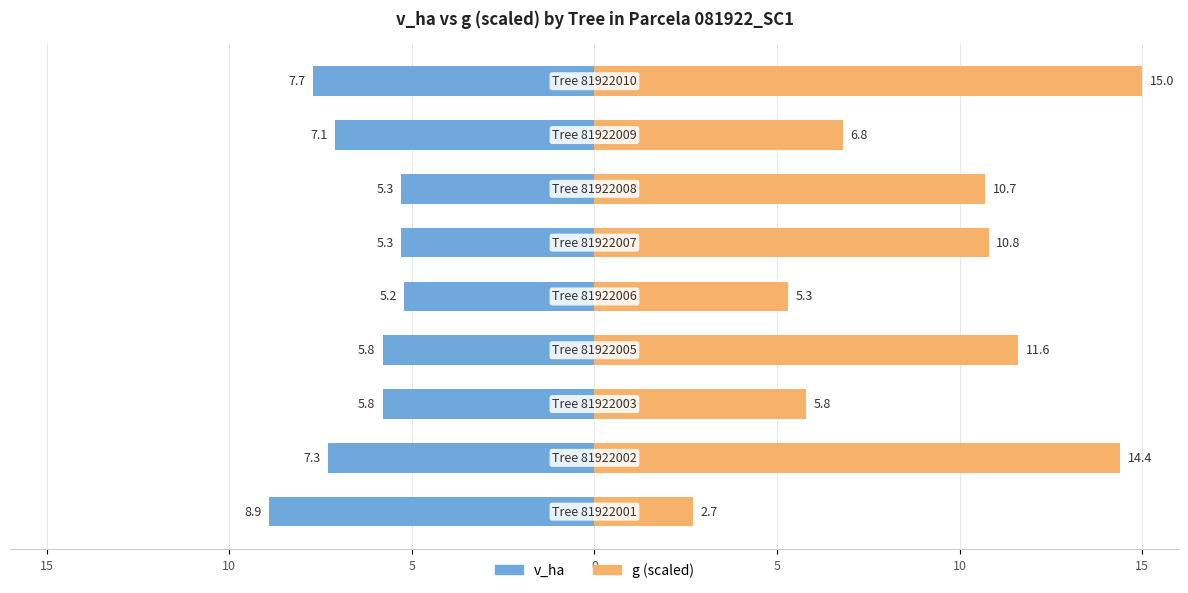

What is the difference between the g (scaled) values at 5 and 0?

6.3